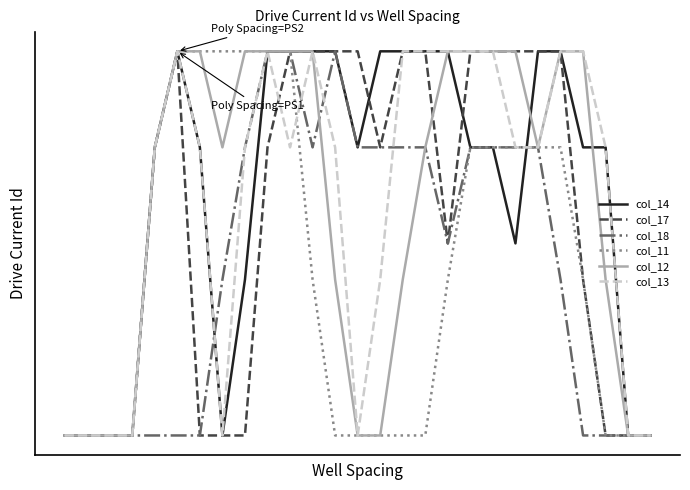

Reading left to right, what are all the values shown in this chart?

col_14: 0.0	0.0	0.0	0.0	1.5	2.0	1.5	0.0	0.8	2.0	2.0	2.0	2.0	1.5	2.0	2.0	2.0	2.0	1.5	1.5	1.0	2.0	2.0	1.5	1.5	0.0	0.0
col_17: 0.0	0.0	0.0	0.0	1.5	2.0	0.0	0.0	0.0	1.5	2.0	2.0	2.0	2.0	1.5	2.0	2.0	1.0	2.0	2.0	2.0	2.0	2.0	0.8	0.0	0.0	0.0
col_18: 0.0	0.0	0.0	0.0	0.0	0.0	0.0	0.8	1.5	2.0	2.0	1.5	2.0	1.5	1.5	1.5	1.5	1.0	1.5	1.5	1.5	1.5	0.8	0.0	0.0	0.0	0.0
col_11: 0.0	0.0	0.0	0.0	1.5	2.0	2.0	2.0	2.0	2.0	2.0	0.8	0.0	0.0	0.0	0.0	0.0	0.8	1.5	1.5	1.5	1.5	1.5	0.8	0.0	0.0	0.0
col_12: 0.0	0.0	0.0	0.0	1.5	2.0	2.0	1.5	2.0	2.0	2.0	2.0	0.8	0.0	0.0	0.8	1.5	2.0	2.0	2.0	2.0	1.5	2.0	2.0	0.8	0.0	0.0
col_13: 0.0	0.0	0.0	0.0	1.5	2.0	1.5	0.0	1.5	2.0	1.5	2.0	1.5	0.0	0.8	2.0	2.0	2.0	2.0	2.0	1.5	1.5	2.0	2.0	1.5	0.0	0.0